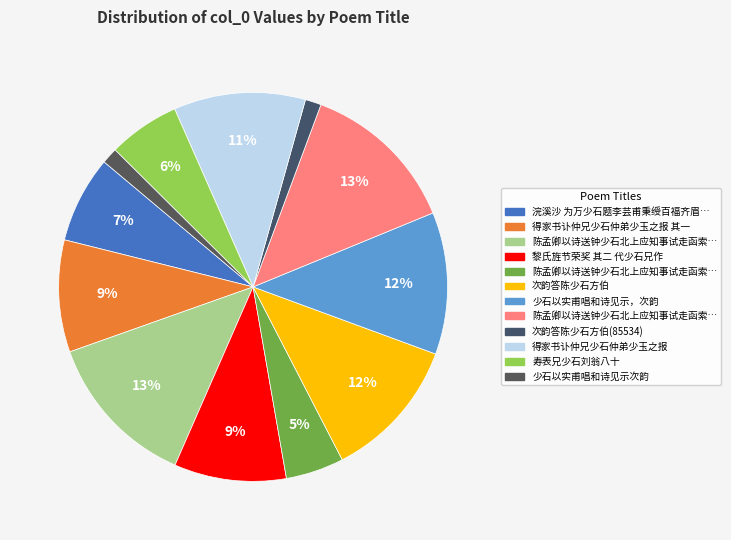

How many segments does this pie chart have?

12